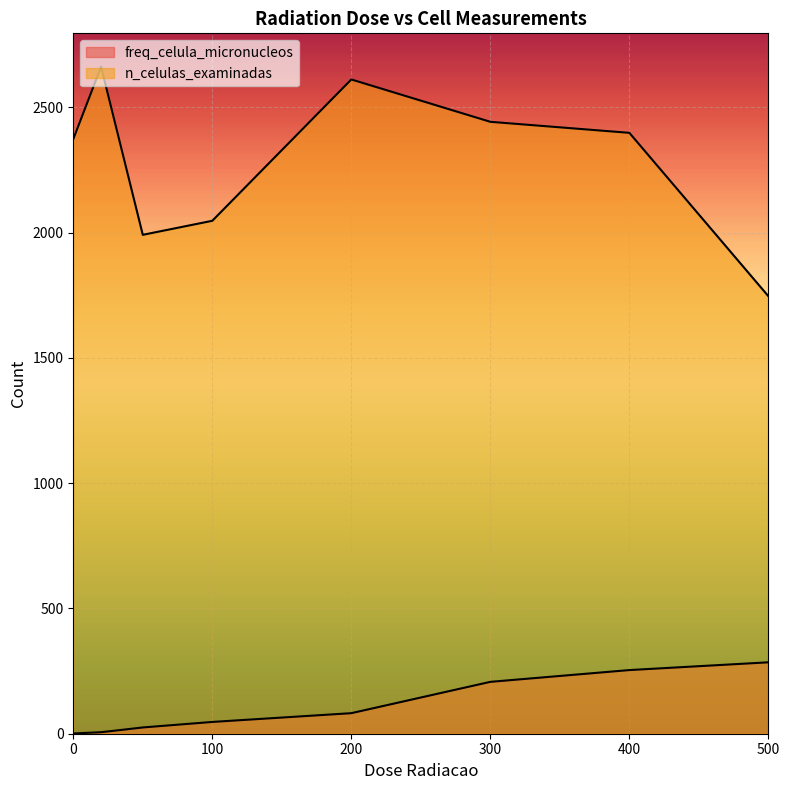

Reading left to right, extract all data points from this chart.

freq_celula_micronucleos: 1	6	25	47	82	207	254	285
n_celulas_examinadas: 2373	2662	1991	2047	2611	2442	2398	1746